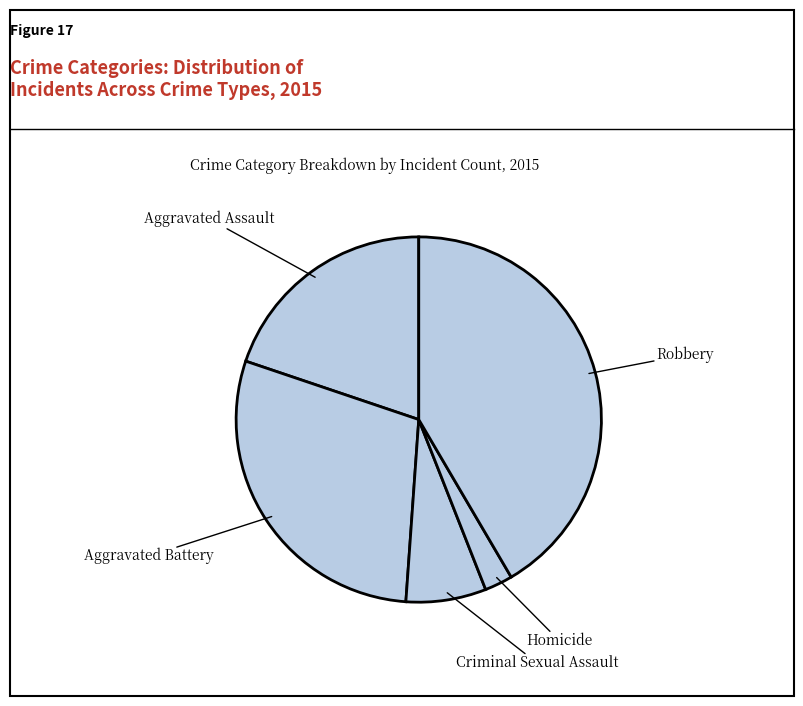

Rank the categories by value from lowest to highest.

Homicide, Criminal Sexual Assault, Aggravated Assault, Aggravated Battery, Robbery